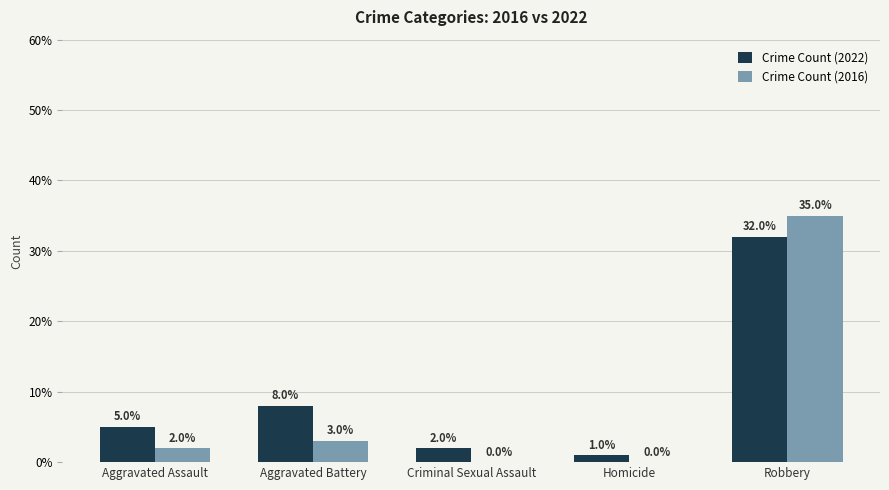

How many groups of bars are there?

5